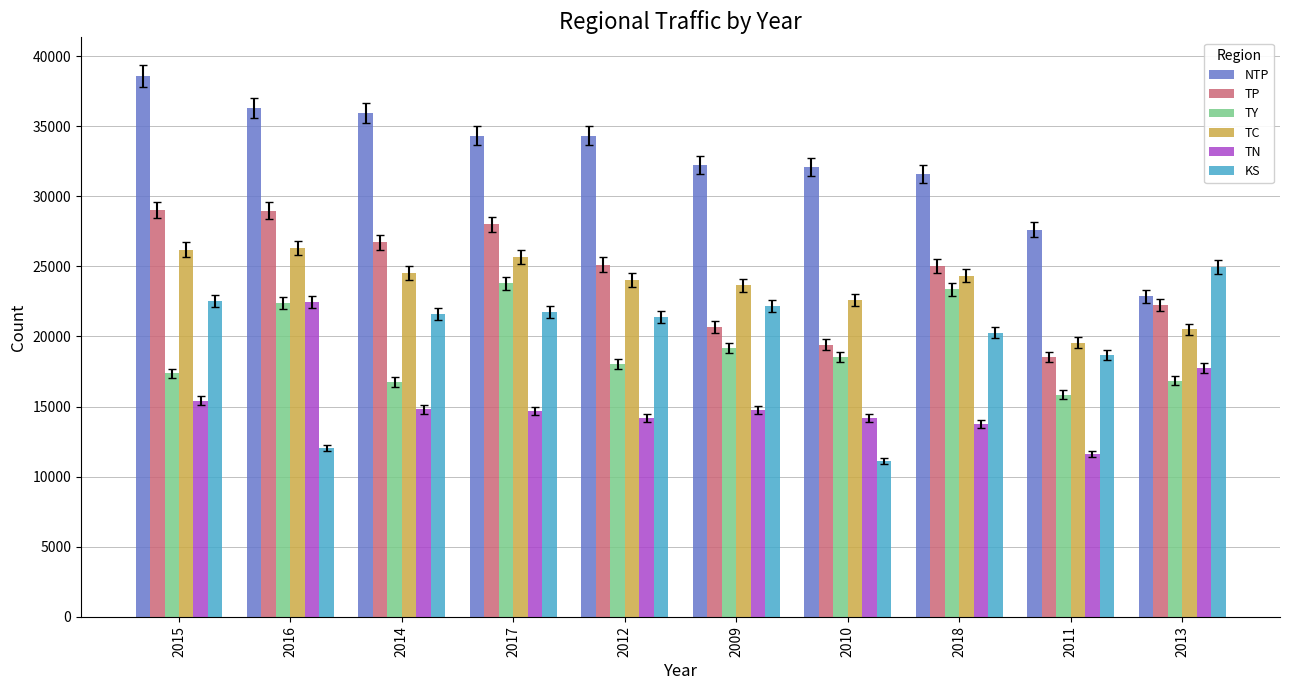

The TY series shows 18041 at 2012. True or false?

True